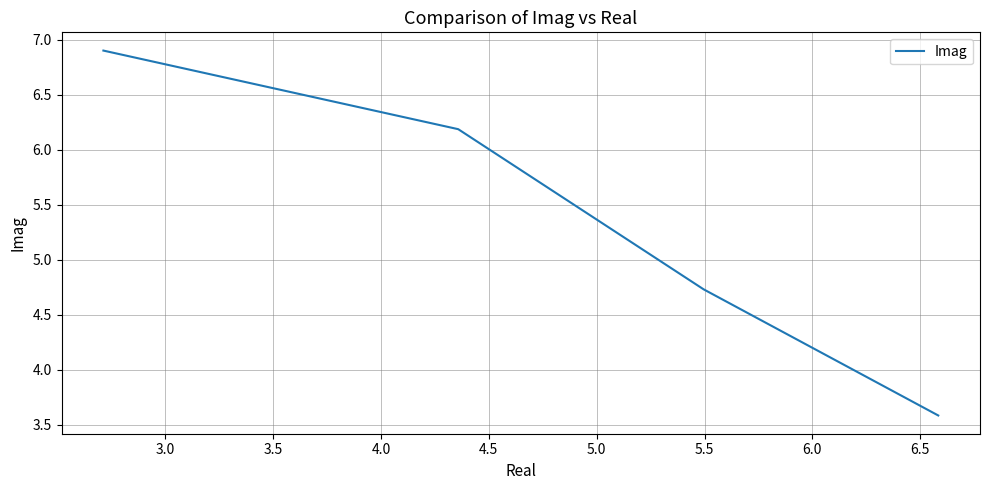

How many values exceed 6?

2